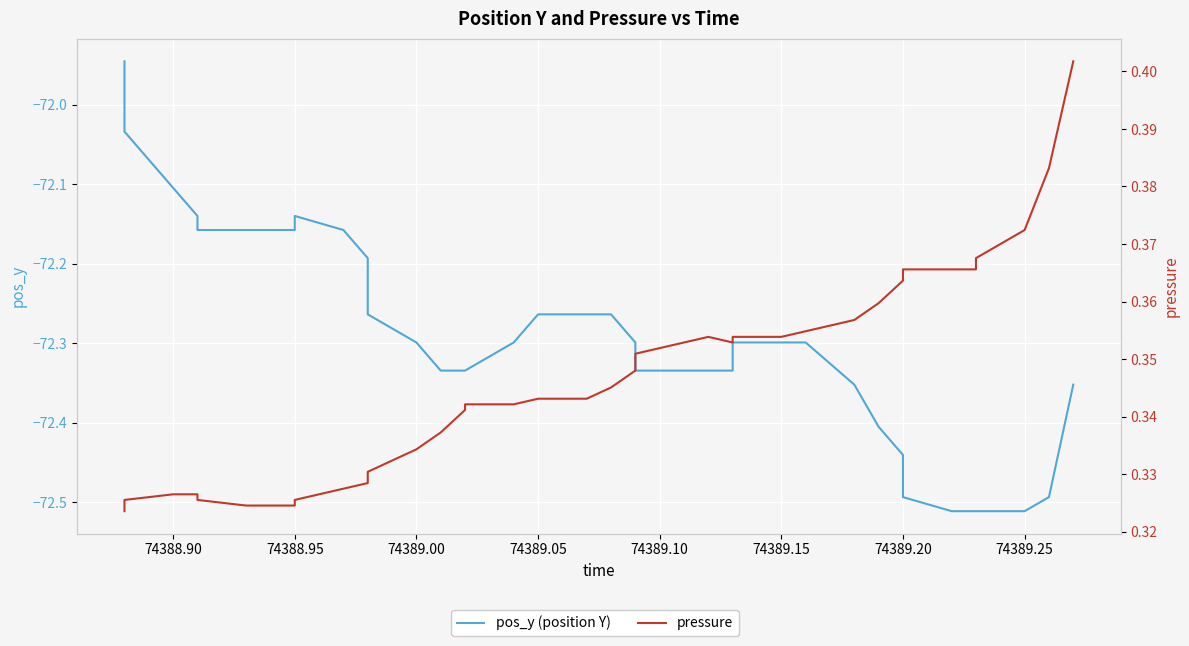

What is the average value of the pos_y (position Y) series?

-72.3